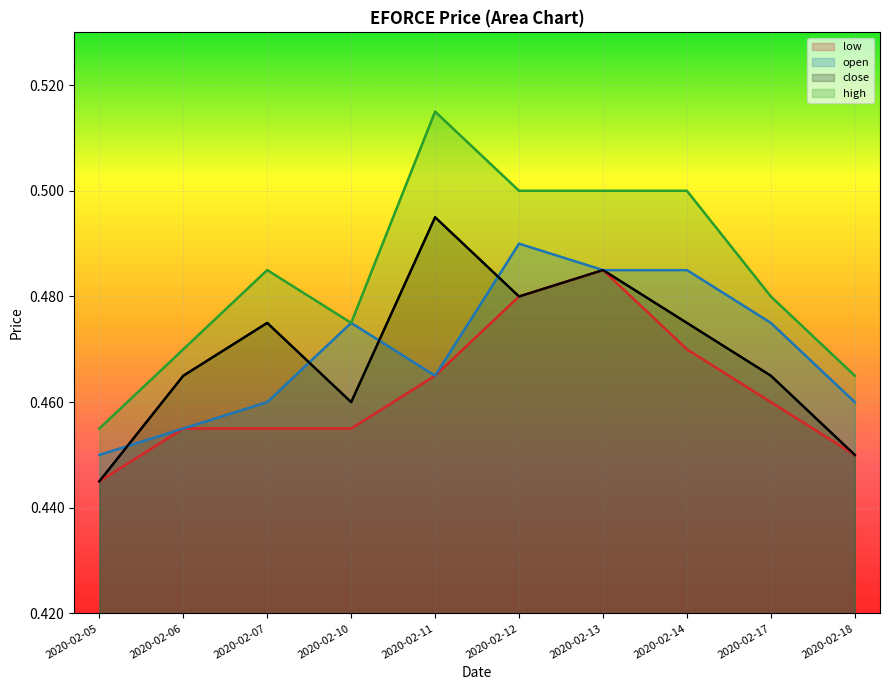

What is the value of the open point at the 2nd from the left?

0.5